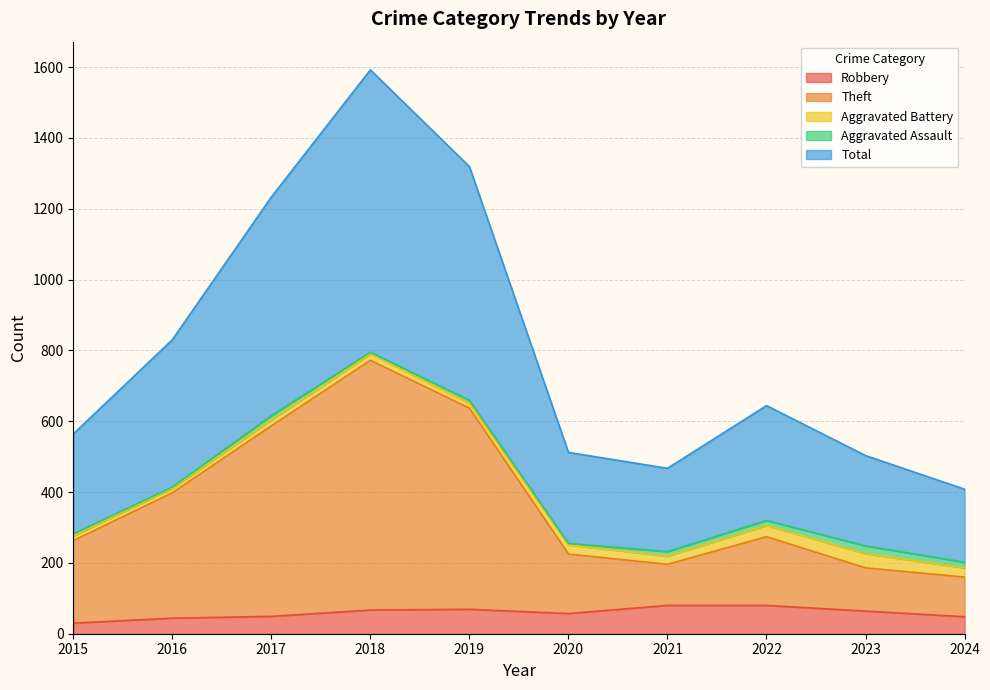

What is the value of the Theft point at the 3rd from the left?

587